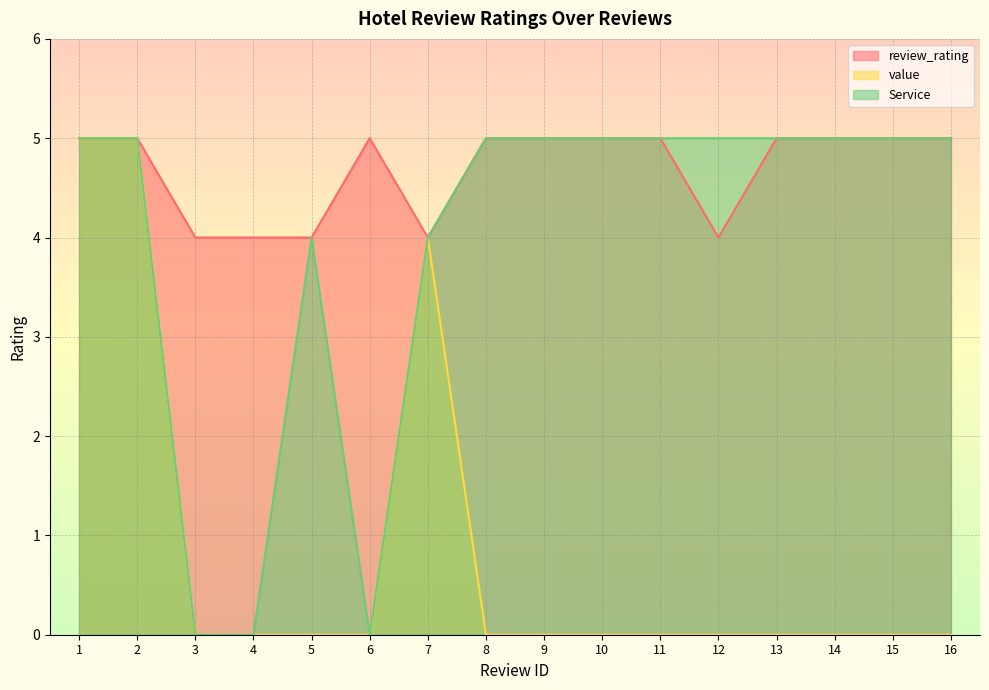

What is the average value of the value series?

1